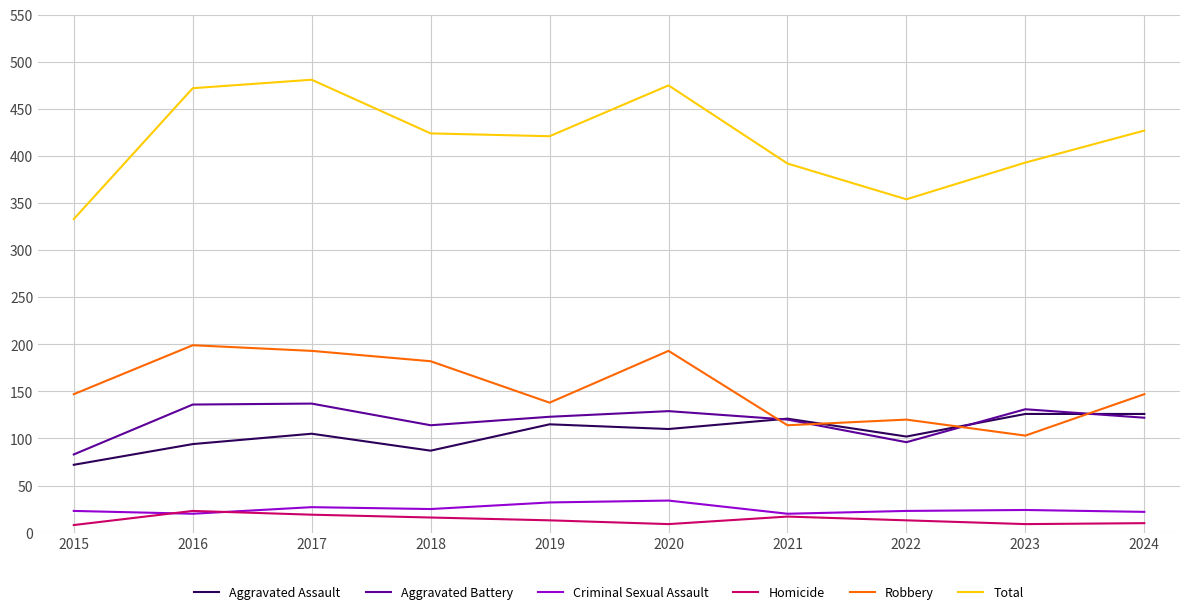

What is the difference between the maximum and minimum values in the Homicide series?

15